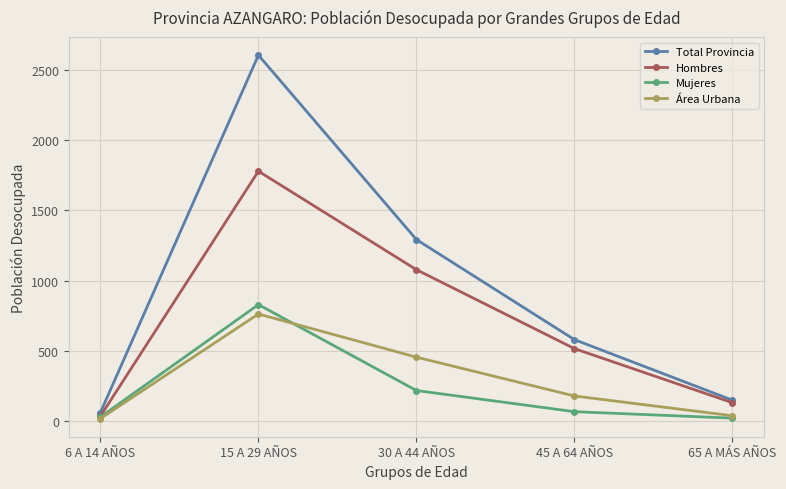

What is the label of the 5th point from the left?

65 A MÁS AÑOS